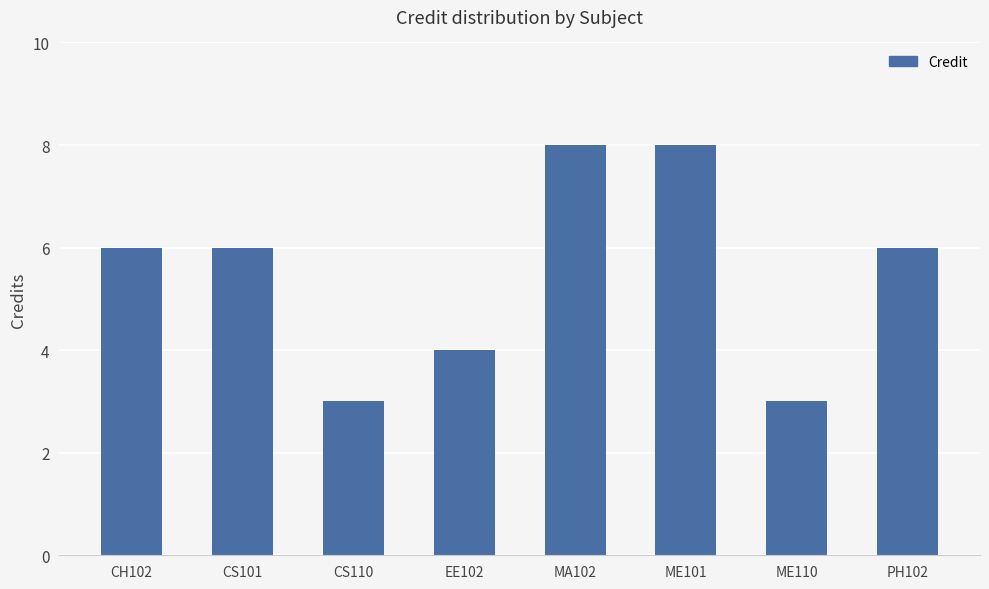

What is the difference between the maximum and minimum values?

5